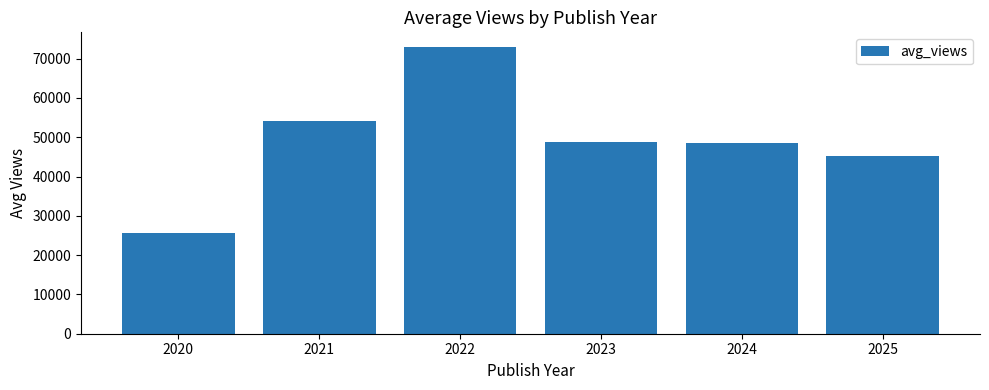

The chart shows a value of 48517.0 at 2024. True or false?

True